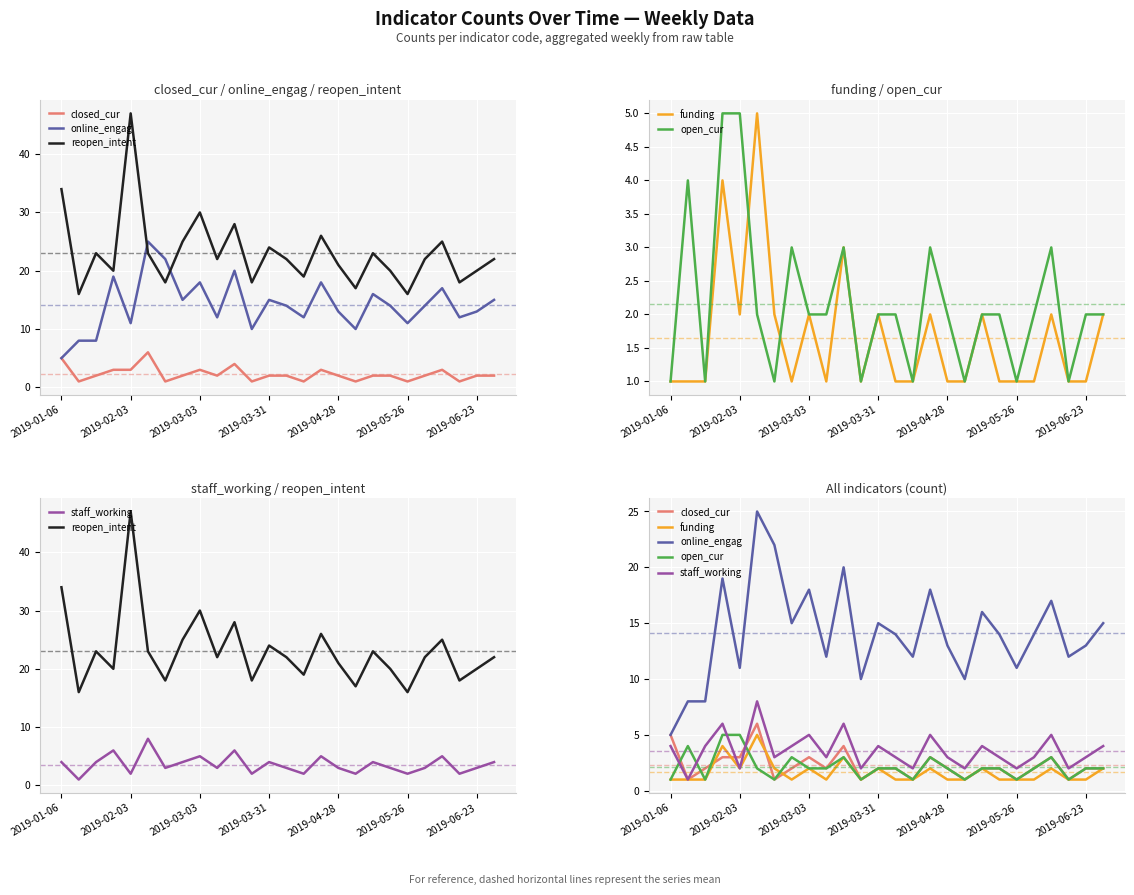

What is the difference between the second highest and minimum values in the open_cur series?

4